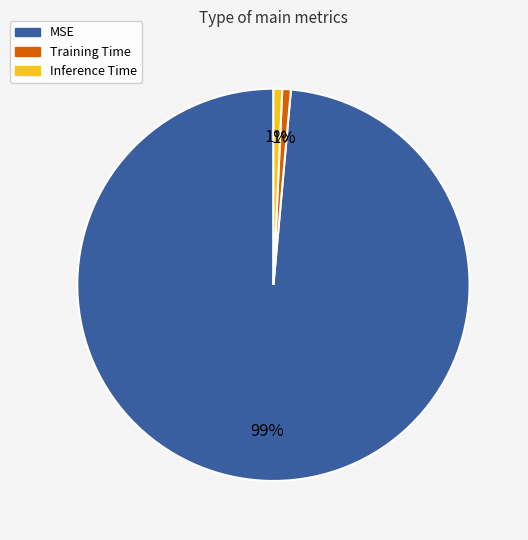

Between MSE and Training Time, which is larger?

MSE